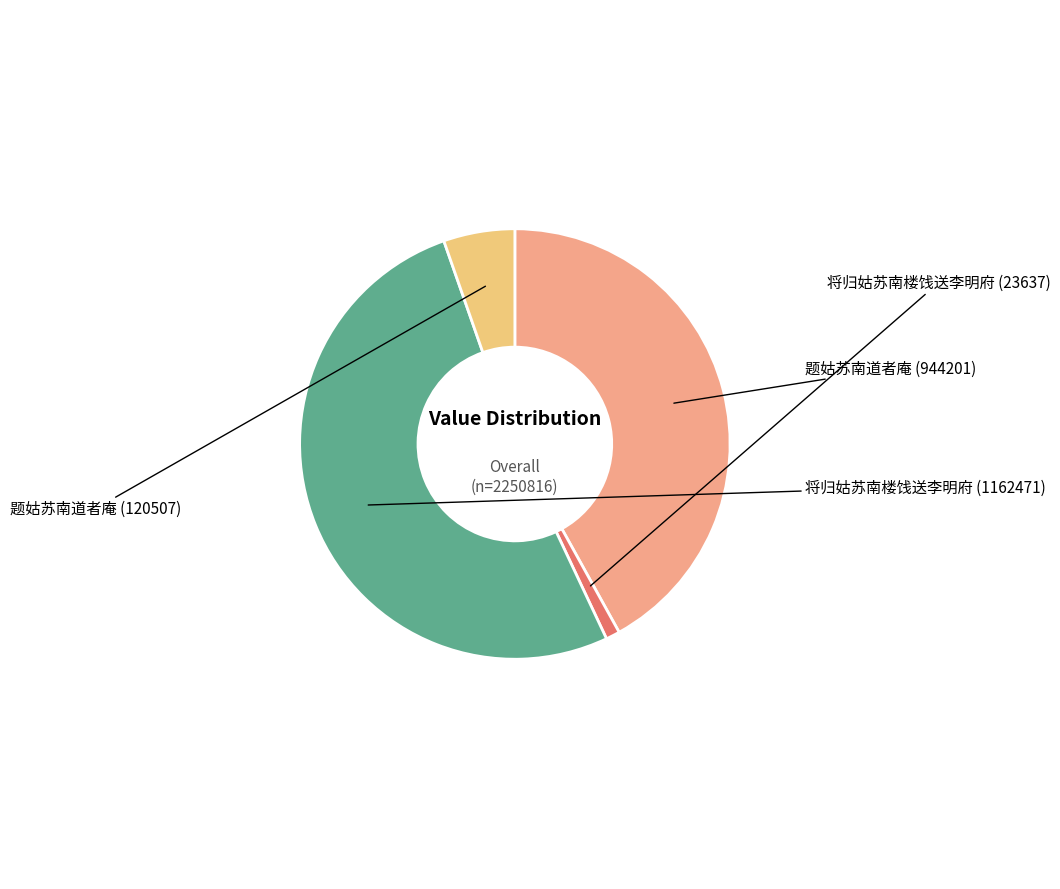

How many segments does this pie chart have?

4